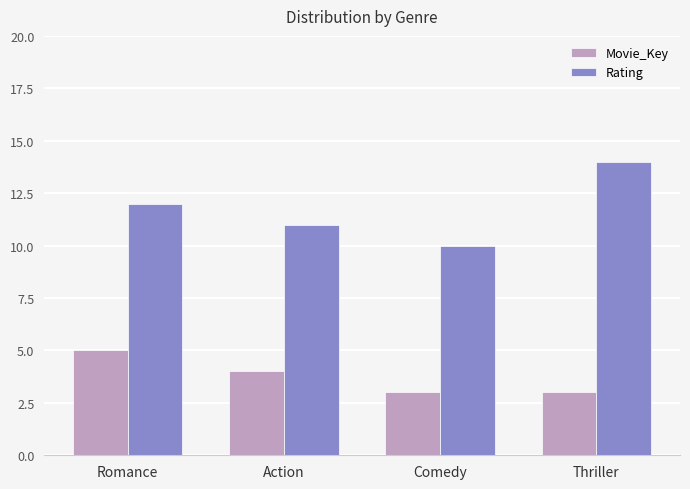

Rank the series by their maximum value, from highest to lowest.

Rating, Movie_Key